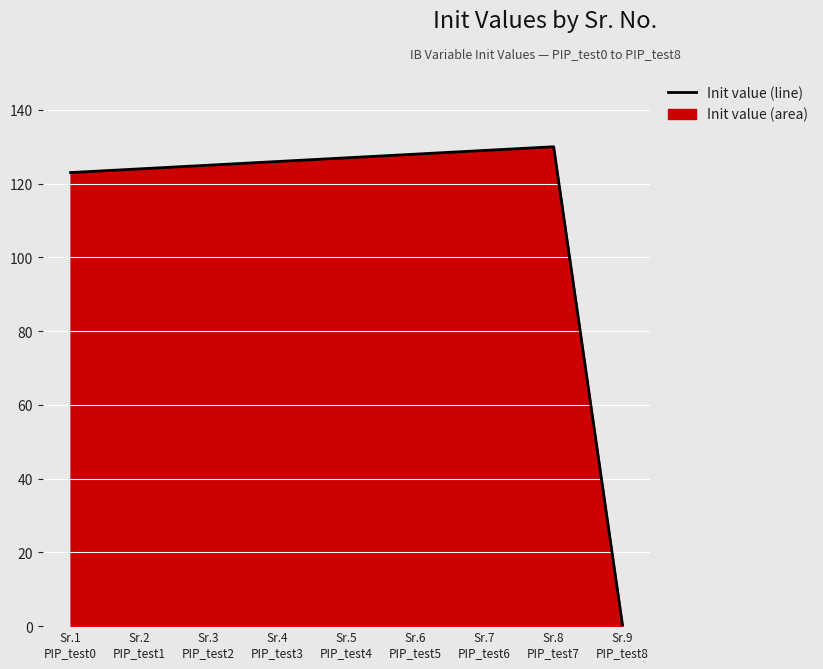

How many interior local peaks (higher than both neighbors) does the data have?

1